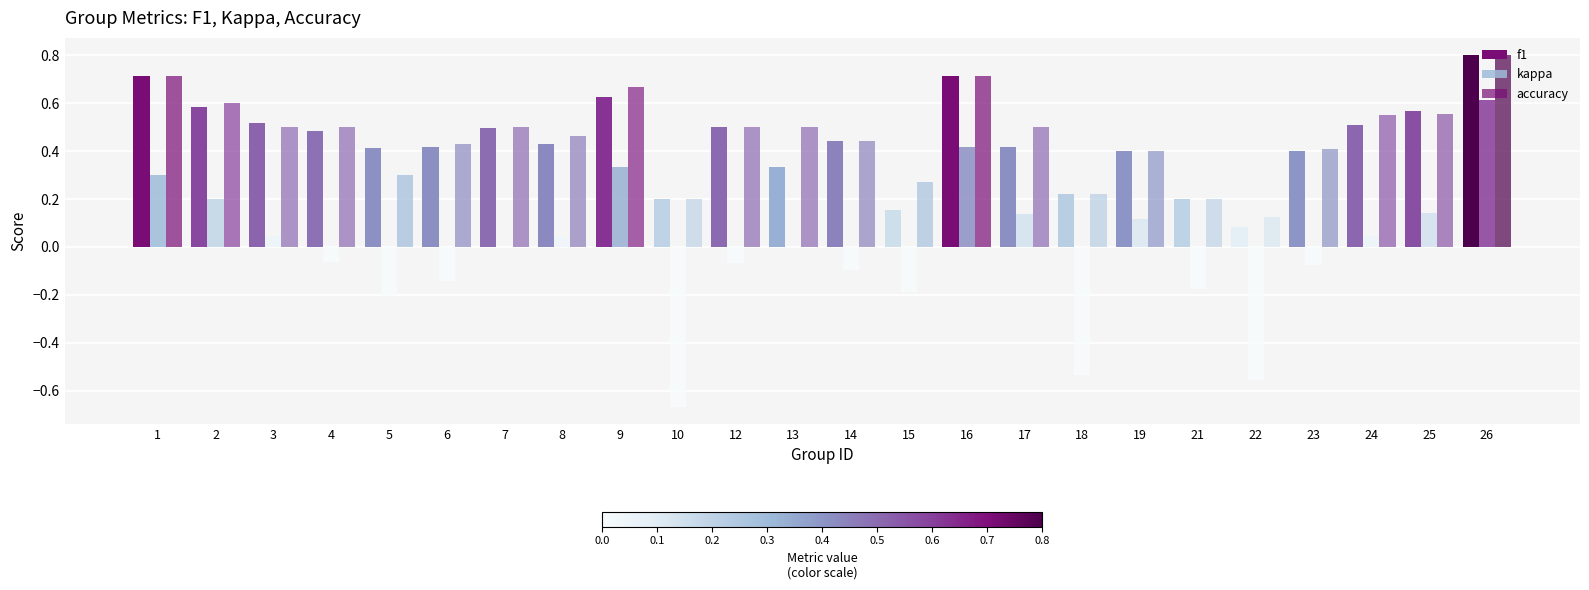

List the series in order of their peak value, lowest first.

kappa, f1, accuracy